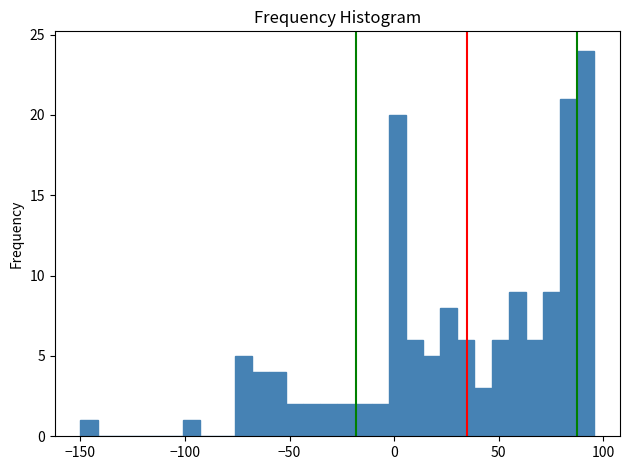

Read against the x-axis, roughly where is the centre of the tallest bar?

90